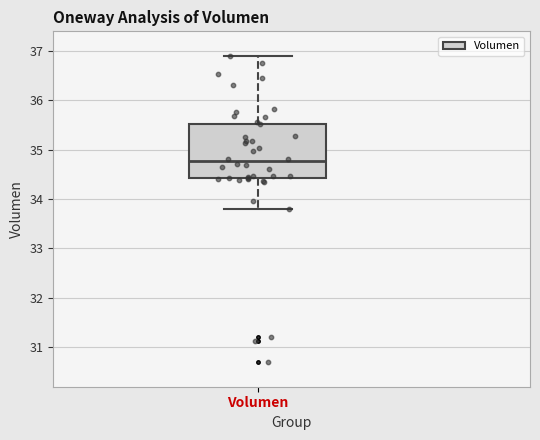

Read this box plot against the y-axis: the position of the median line, the range covered by the box, and the ends of both whiskers. The values are not printed on the chart, so give them approximately, as read against the axis.

median 34.8, box 34.4 to 35.5, whiskers 33.8 to 36.9